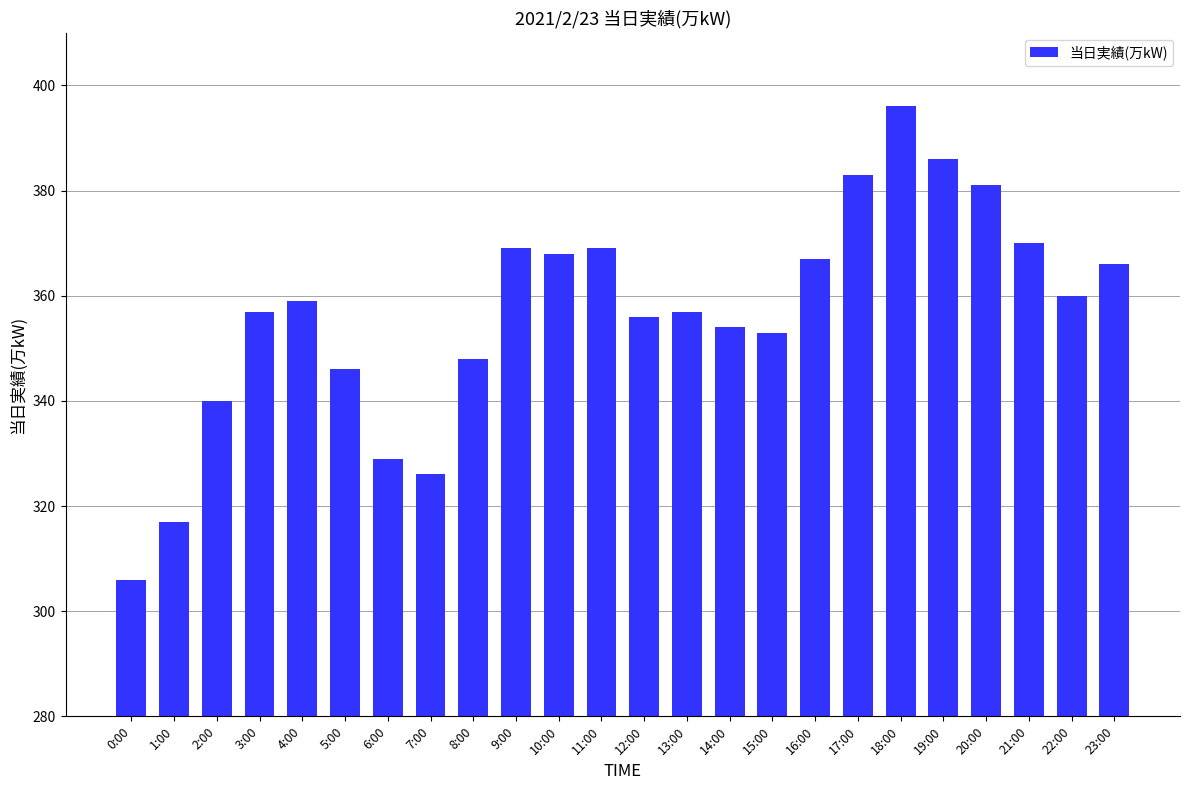

Reading left to right, list all the values displayed in this chart.

0:00=306	1:00=317	2:00=340	3:00=357	4:00=359	5:00=346	6:00=329	7:00=326	8:00=348	9:00=369	10:00=368	11:00=369	12:00=356	13:00=357	14:00=354	15:00=353	16:00=367	17:00=383	18:00=396	19:00=386	20:00=381	21:00=370	22:00=360	23:00=366